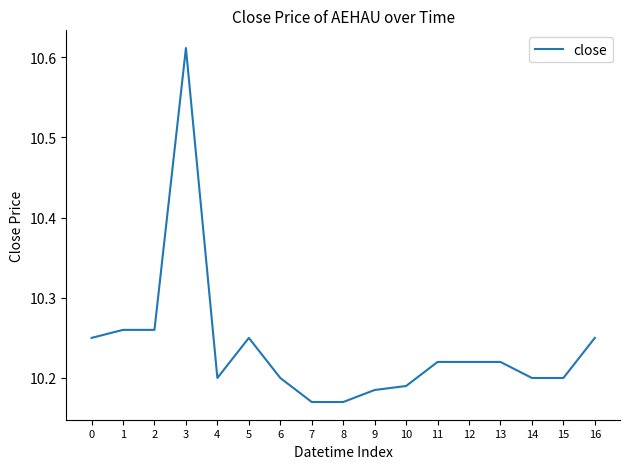

What is the sum of all values?

174.1